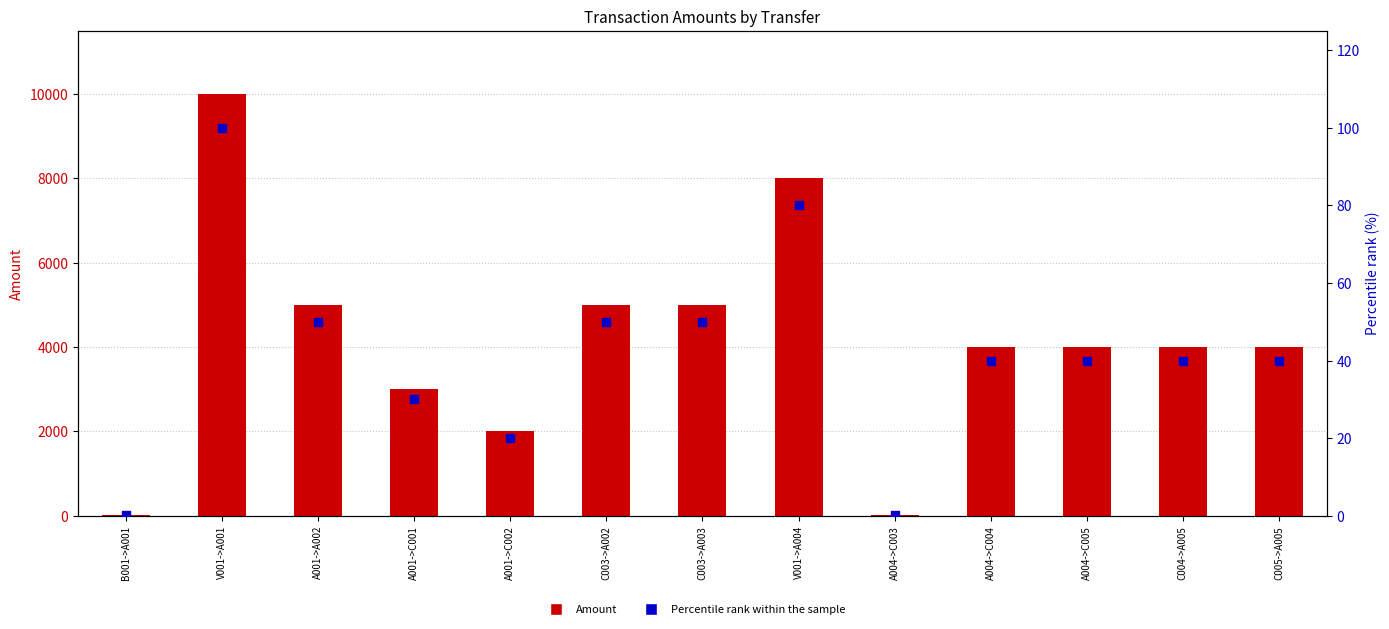

Is the value of Percentile rank within the sample at C003->A002 greater than the value of Amount at C005->A005?

No